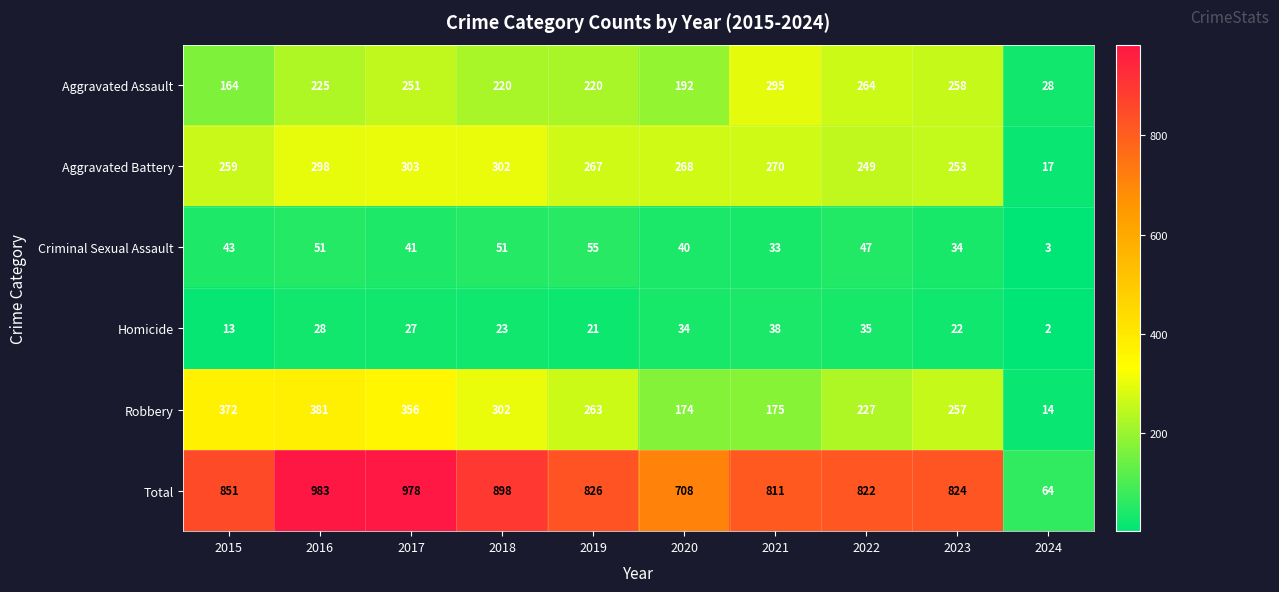

What is the difference between the Robbery values at 2018 and 2023?

45